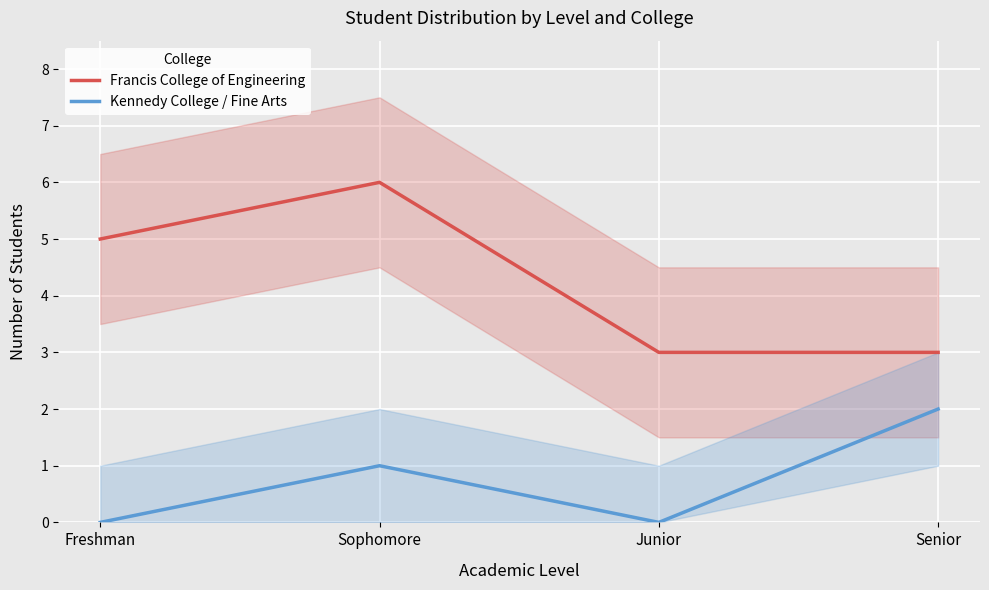

In Francis College of Engineering, how many points are higher than both neighbors (excluding endpoints)?

1